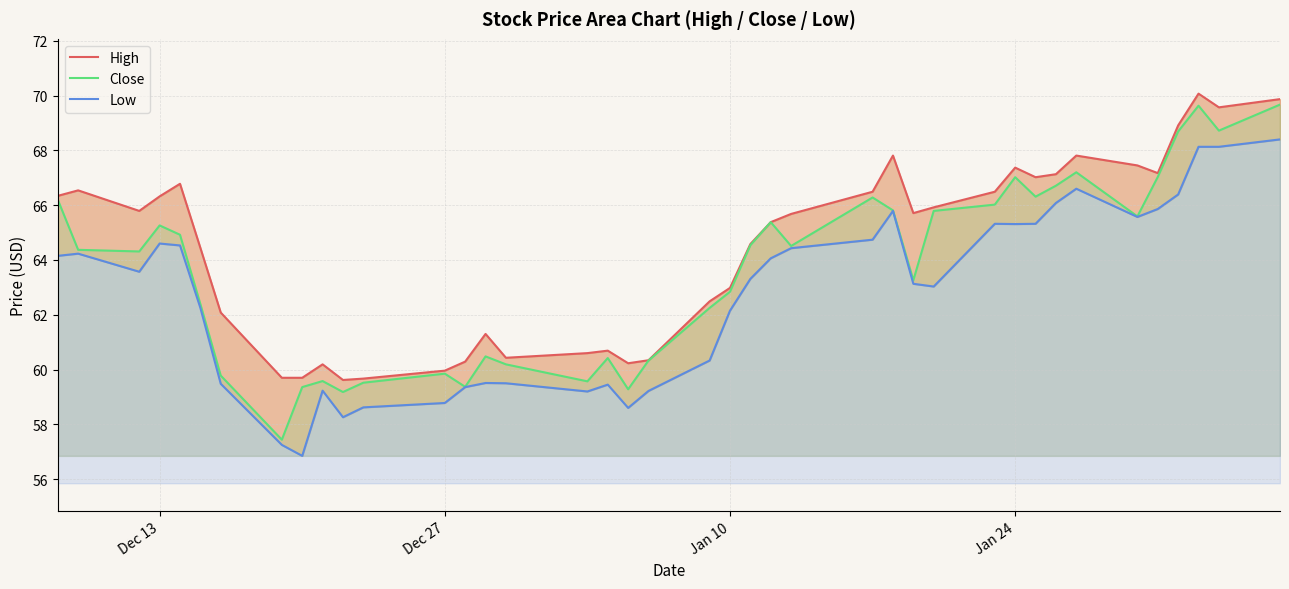

What is the lowest value of the Close series?

57.4